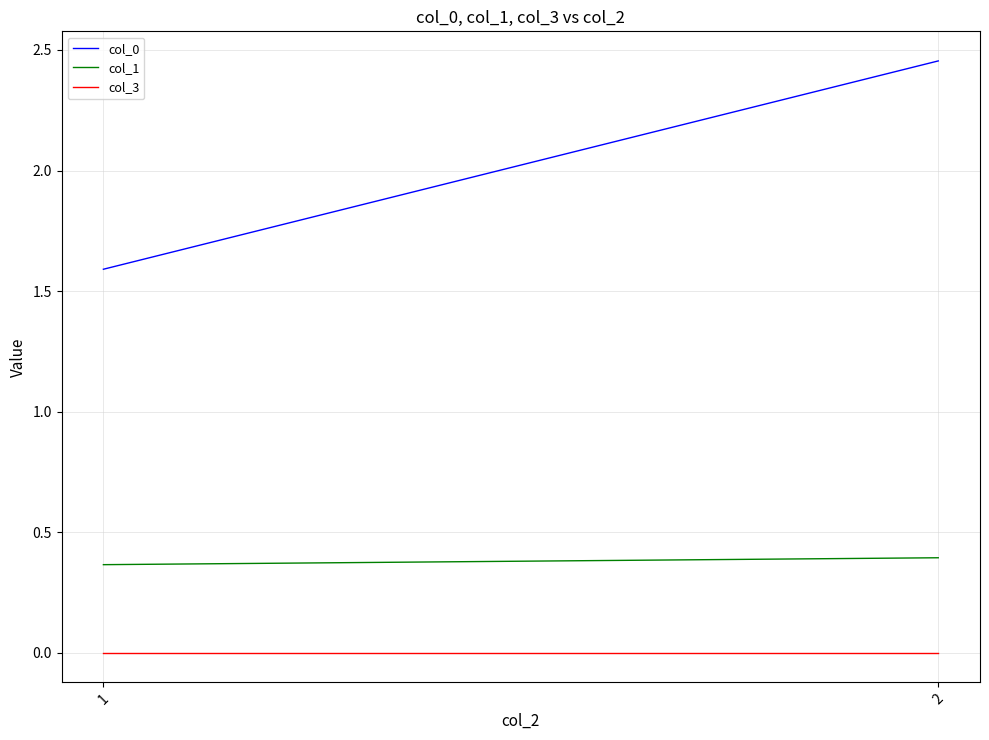

True or false: col_1 has a value of 0.4 at 2.

True